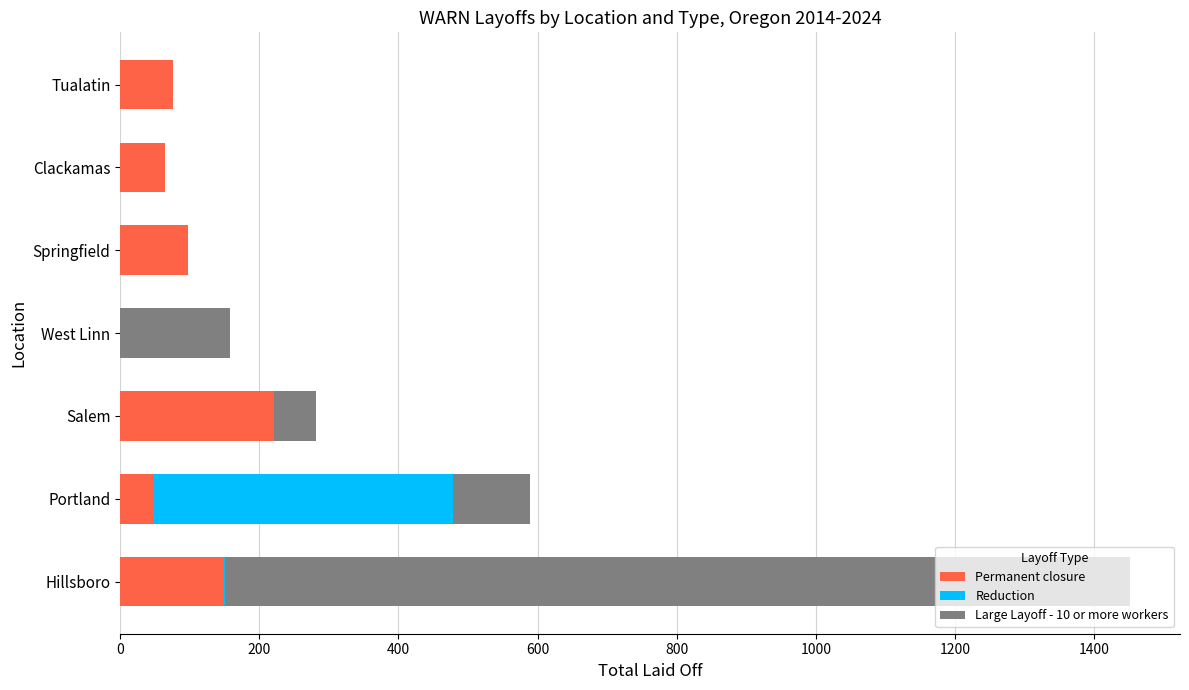

The Permanent closure series shows 0 at West Linn. True or false?

True